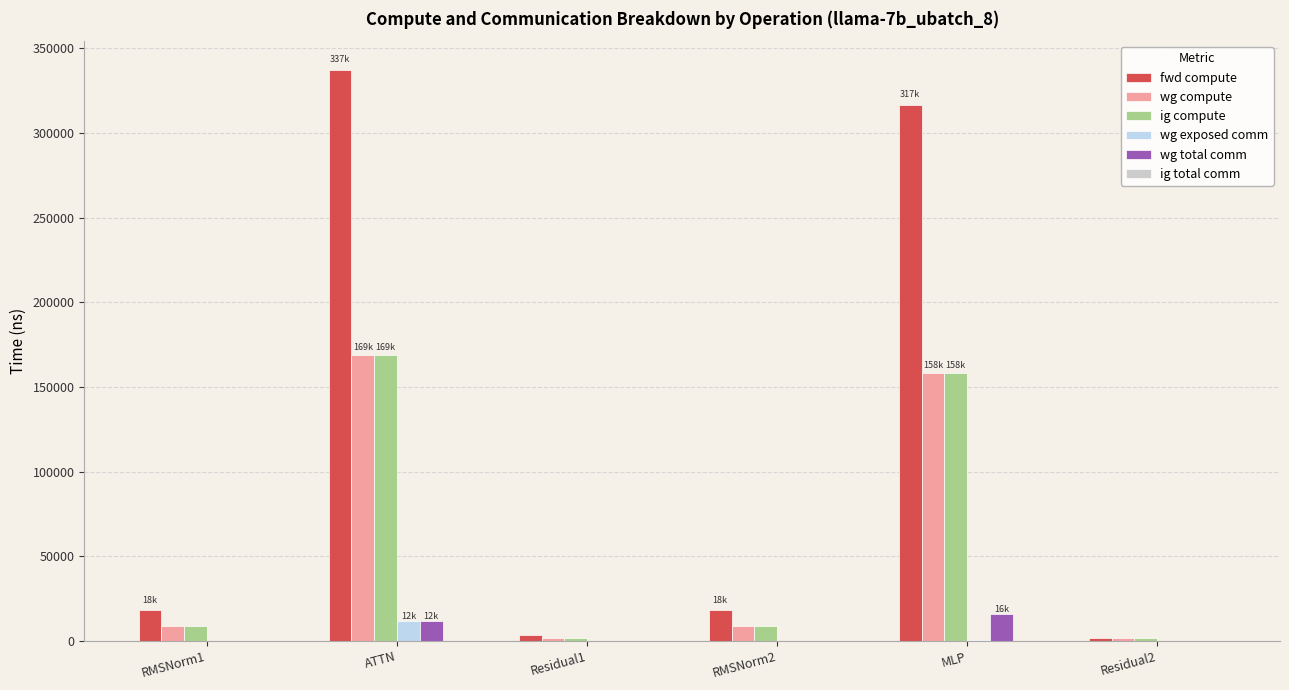

Reading right to left, transcribe all the data shown in this chart.

fwd compute: Residual2=1843.2	MLP=316765.0	RMSNorm2=18033.8	Residual1=3686.4	ATTN=337349.8	RMSNorm1=18033.8
wg compute: Residual2=1843.2	MLP=158382.5	RMSNorm2=9016.9	Residual1=1843.2	ATTN=168674.9	RMSNorm1=9016.9
ig compute: Residual2=1843.2	MLP=158382.5	RMSNorm2=9016.9	Residual1=1843.2	ATTN=168674.9	RMSNorm1=9016.9
wg exposed comm: Residual2=0.0	MLP=223.5	RMSNorm2=0.0	Residual1=0.0	ATTN=11780.2	RMSNorm1=0.0
wg total comm: Residual2=0.0	MLP=15648.0	RMSNorm2=0.0	Residual1=0.0	ATTN=11780.2	RMSNorm1=0.0
ig total comm: Residual2=0.0	MLP=0.0	RMSNorm2=0.0	Residual1=0.0	ATTN=0.0	RMSNorm1=0.0